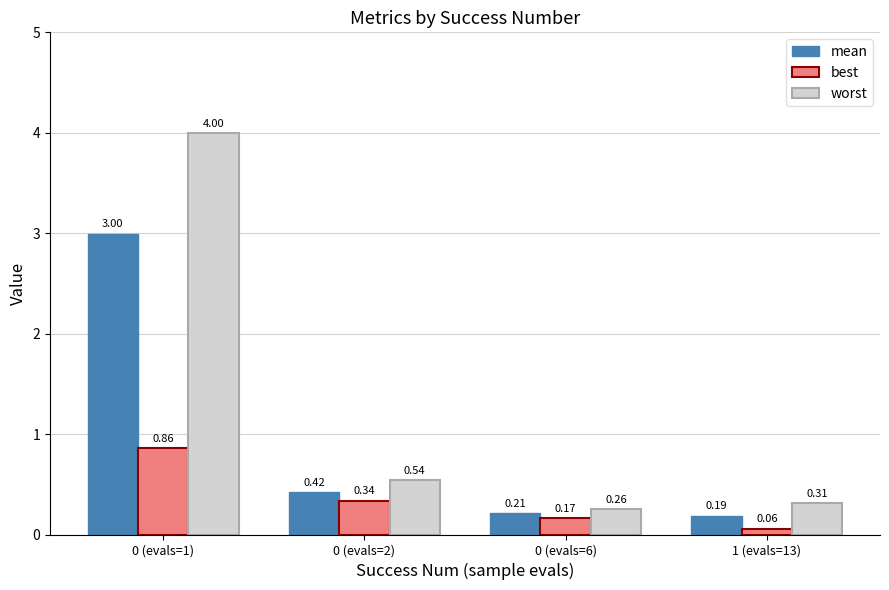

At which category is the sum across all series the highest?

0 (evals=1)